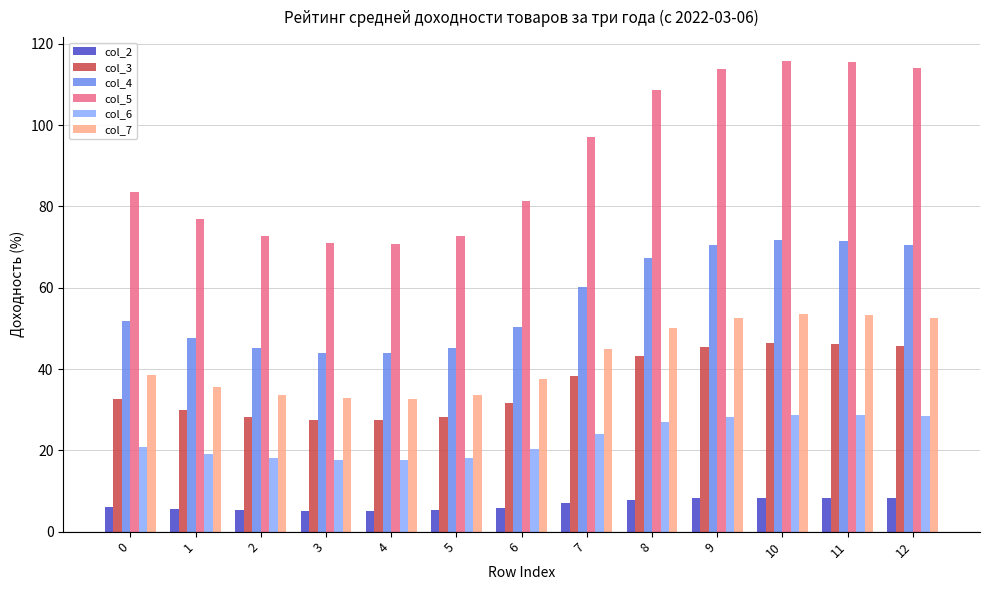

What is the lowest value of the col_6 series?

17.6